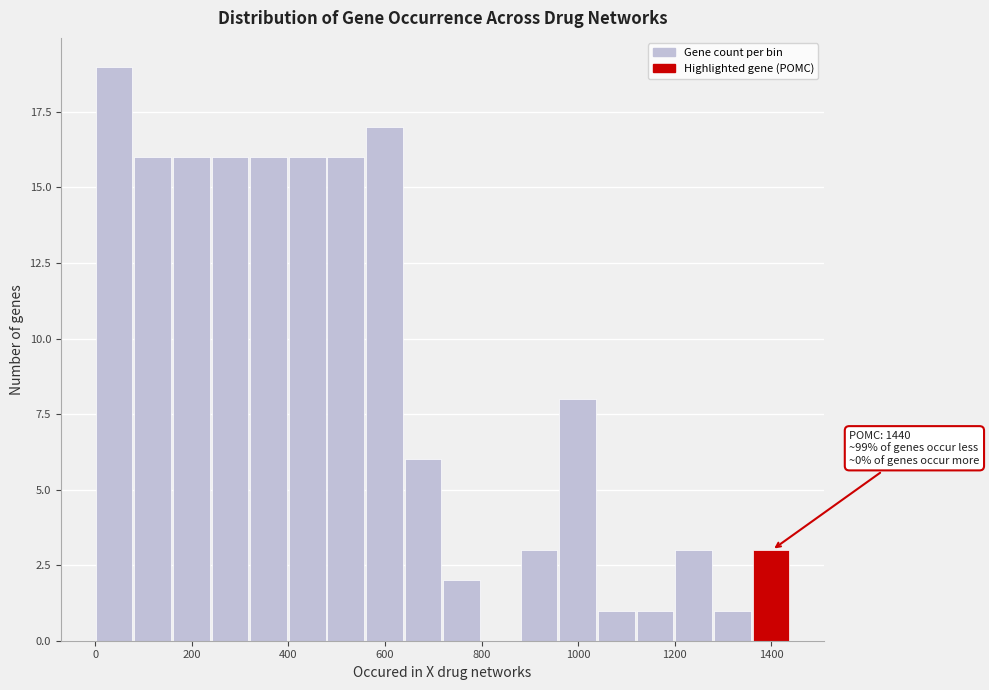

Which range on the x-axis has the tallest bar?

0 to 80